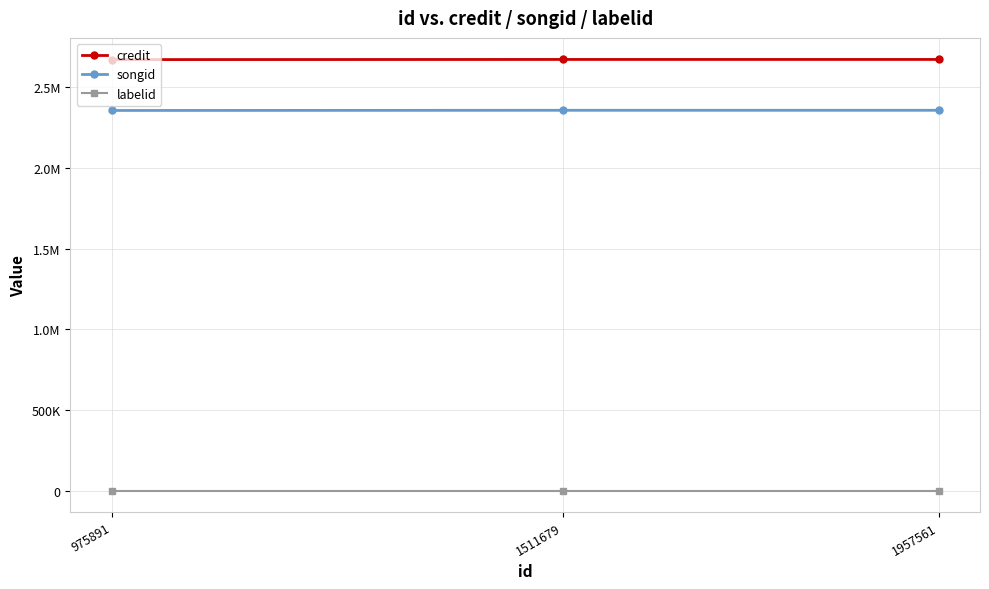

What are all the series names shown in the legend?

credit, songid, labelid